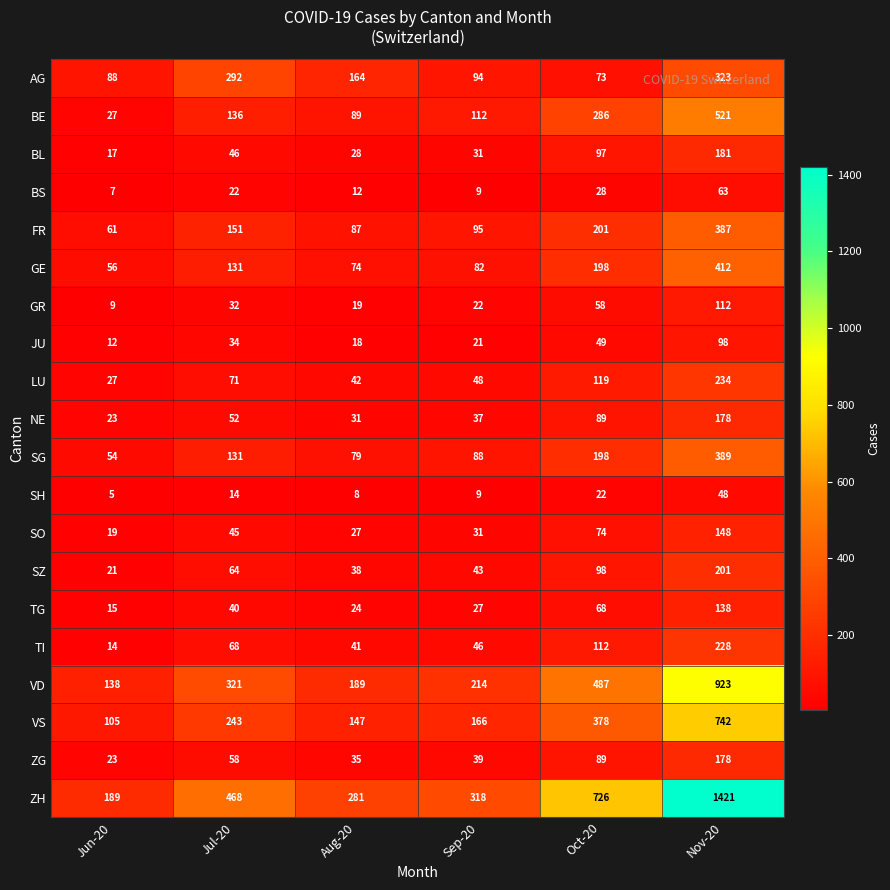

Count the number of data series in this chart.

20